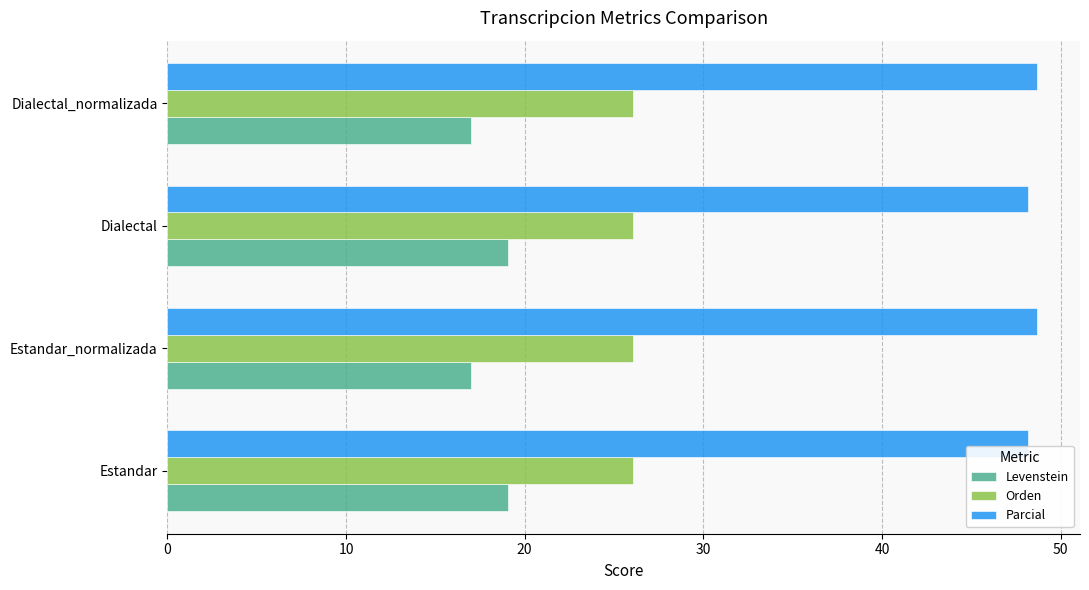

What is the lowest value of the Parcial series?

48.1